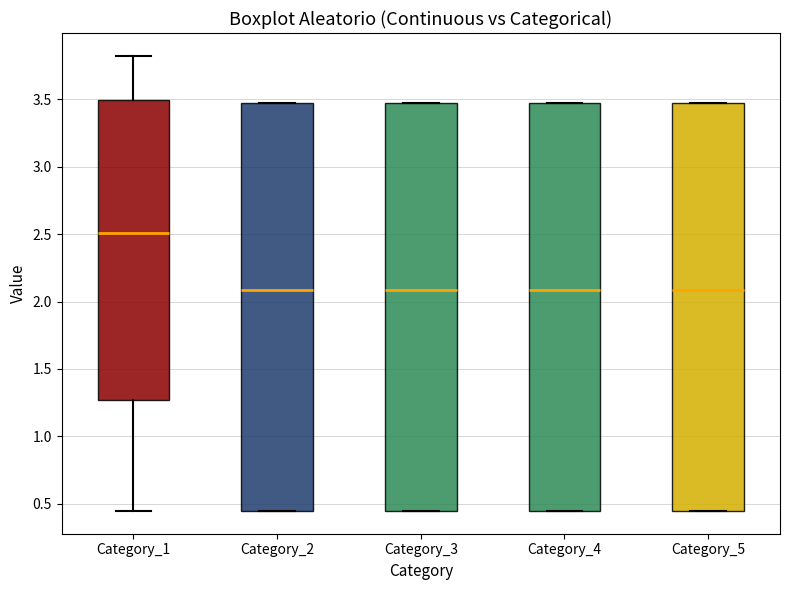

Where is the lower edge of the box for Category_1 on the y-axis? The values are not printed on the chart, so give them approximately, as read against the axis.

1.25